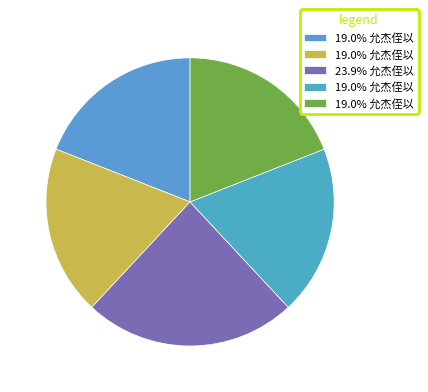

Count the number of slices in the pie.

5